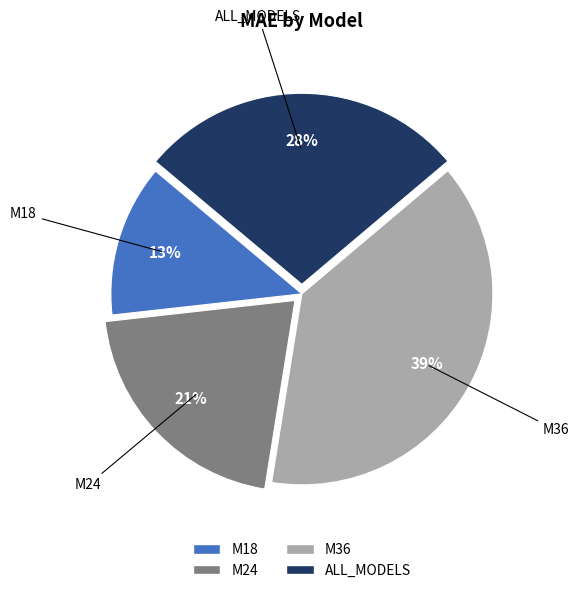

How many segments does this pie chart have?

4